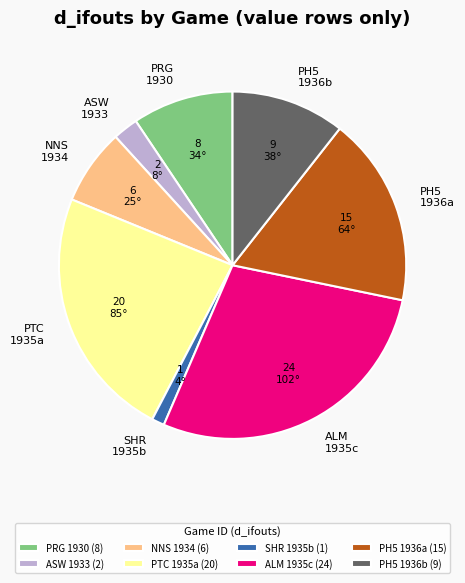

Is it true that ASW 1933 is 2% of the pie?

True